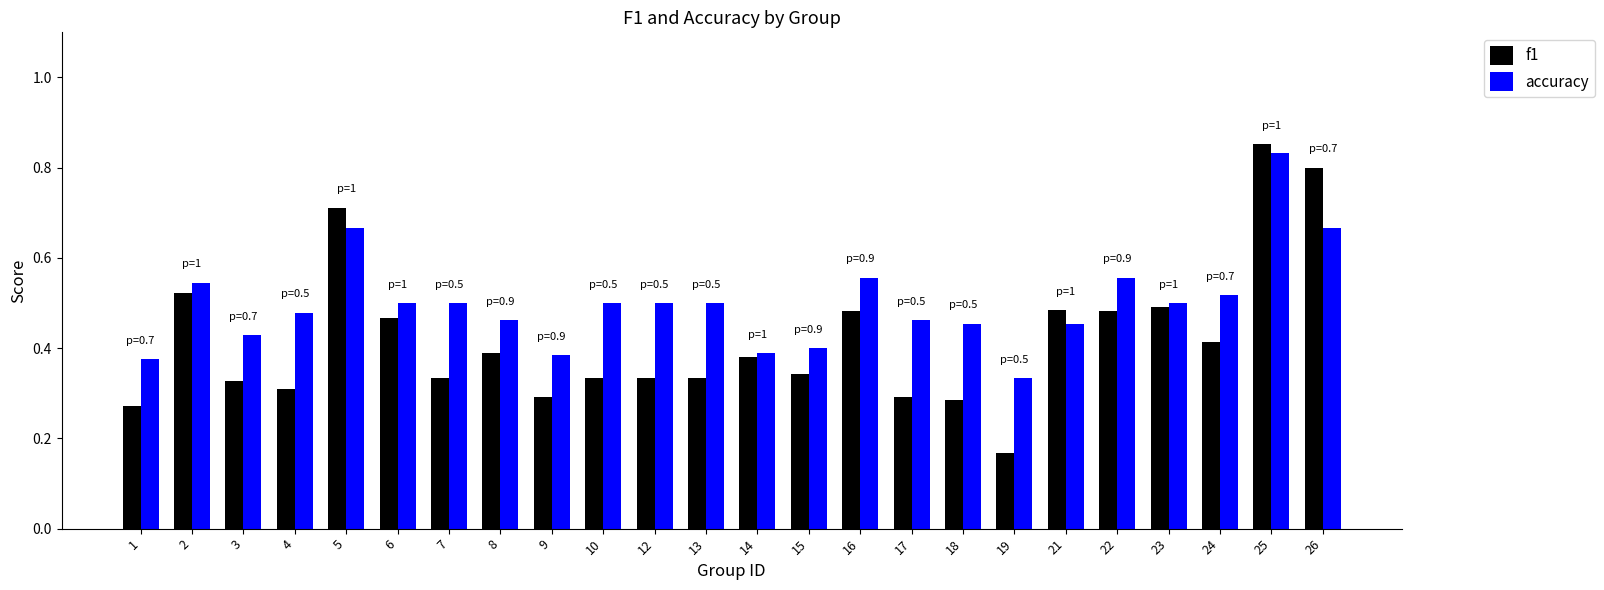

At which label does f1 reach its minimum?

19